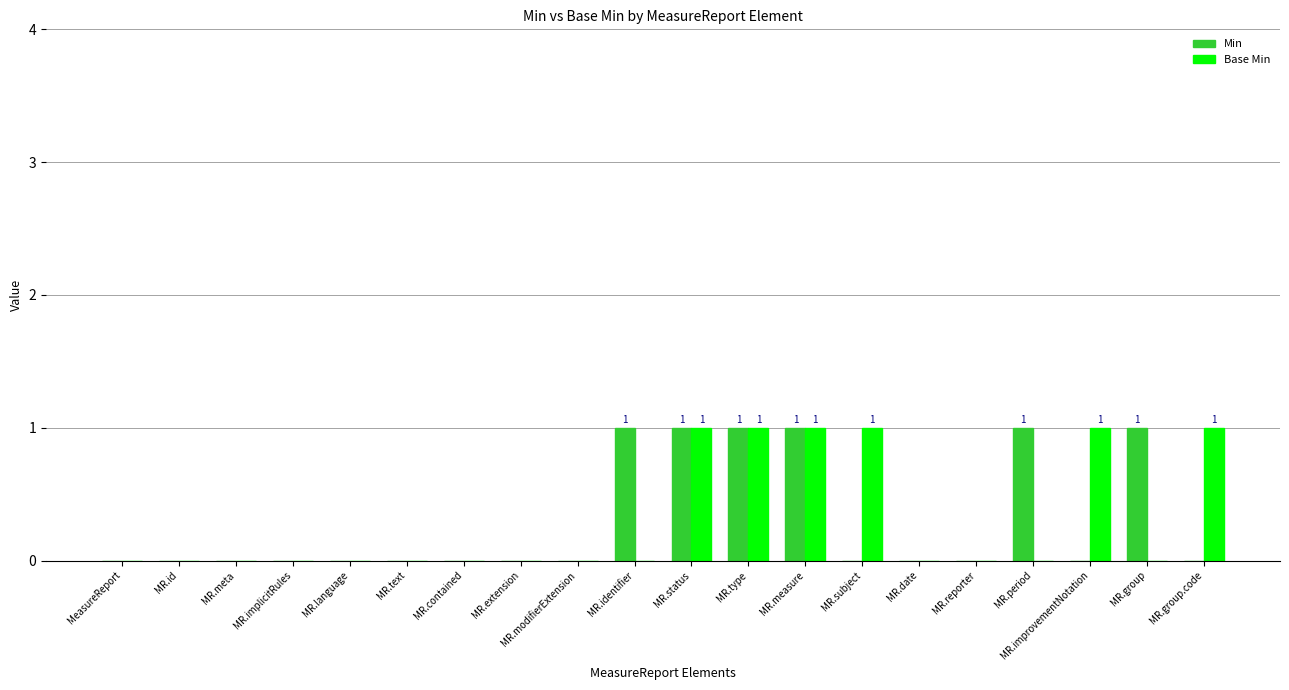

True or false: Min has a value of 0 at MR.language.

True